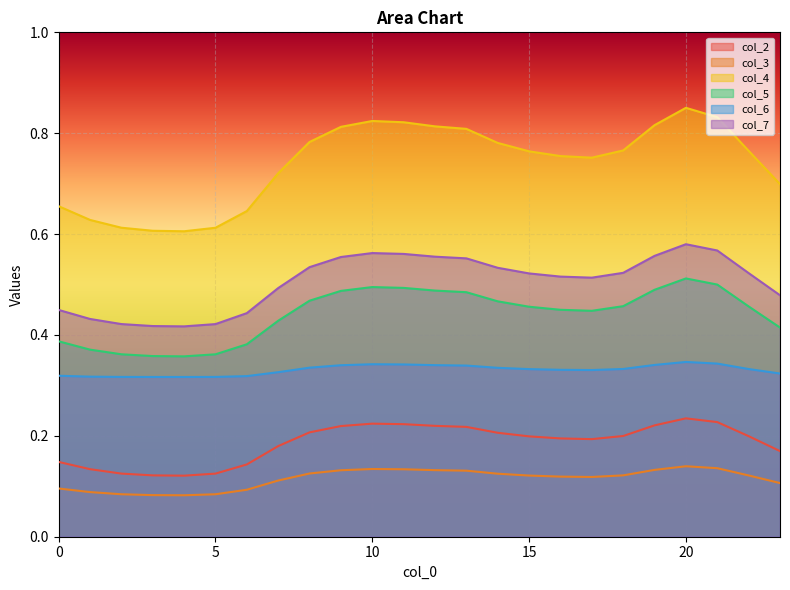

How many lines are shown in the chart?

6